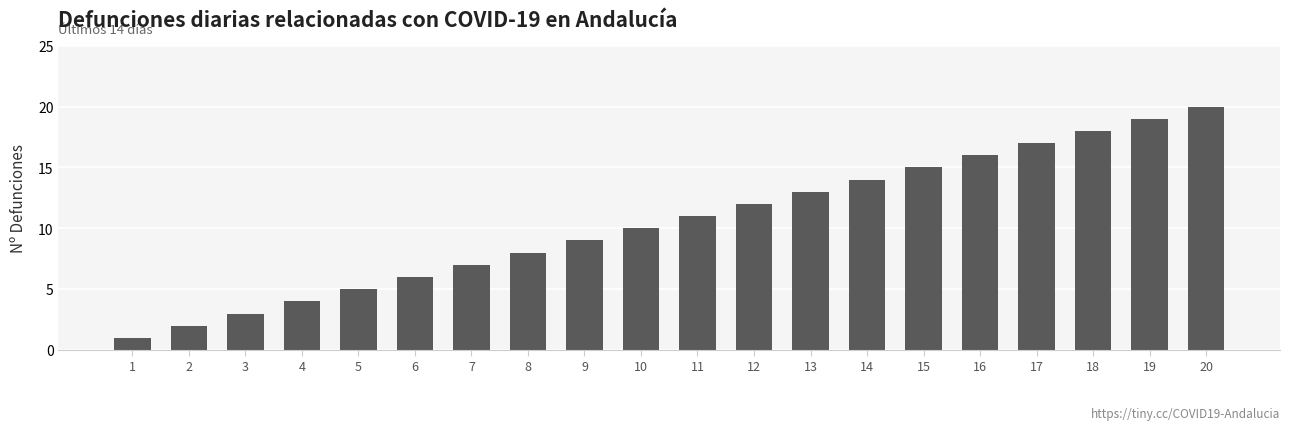

True or false: the data shows 8 at 8.

True